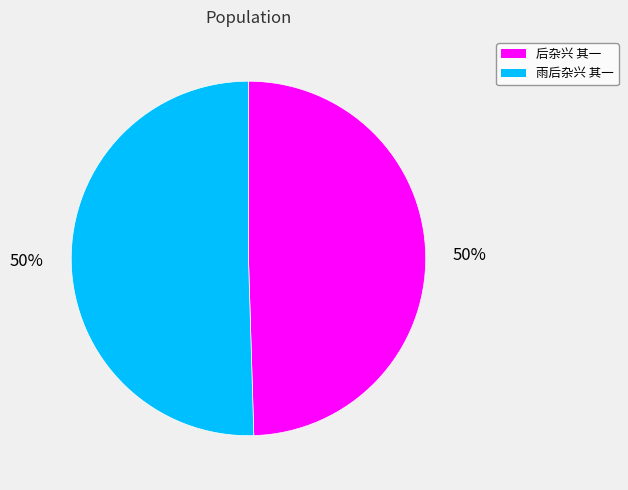

The 雨后杂兴 其一 slice represents 50% of the pie. True or false?

True